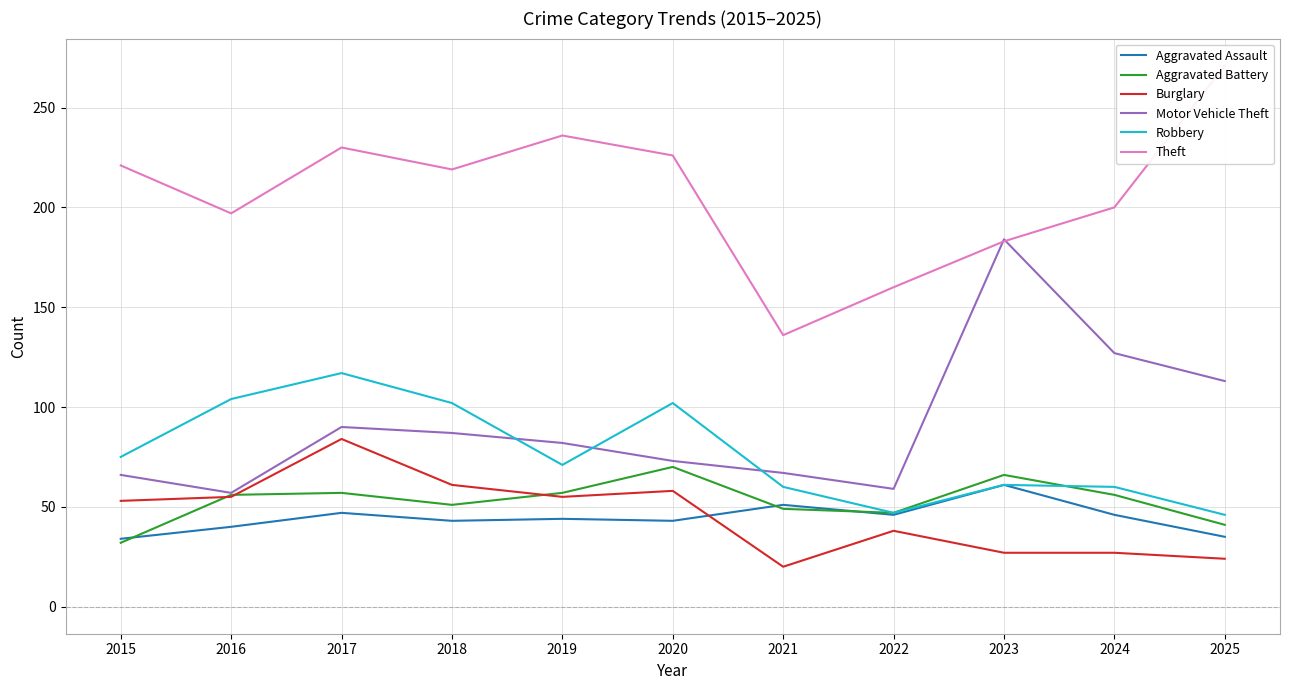

Between 2016 and 2022, which series saw the biggest shift?

Robbery